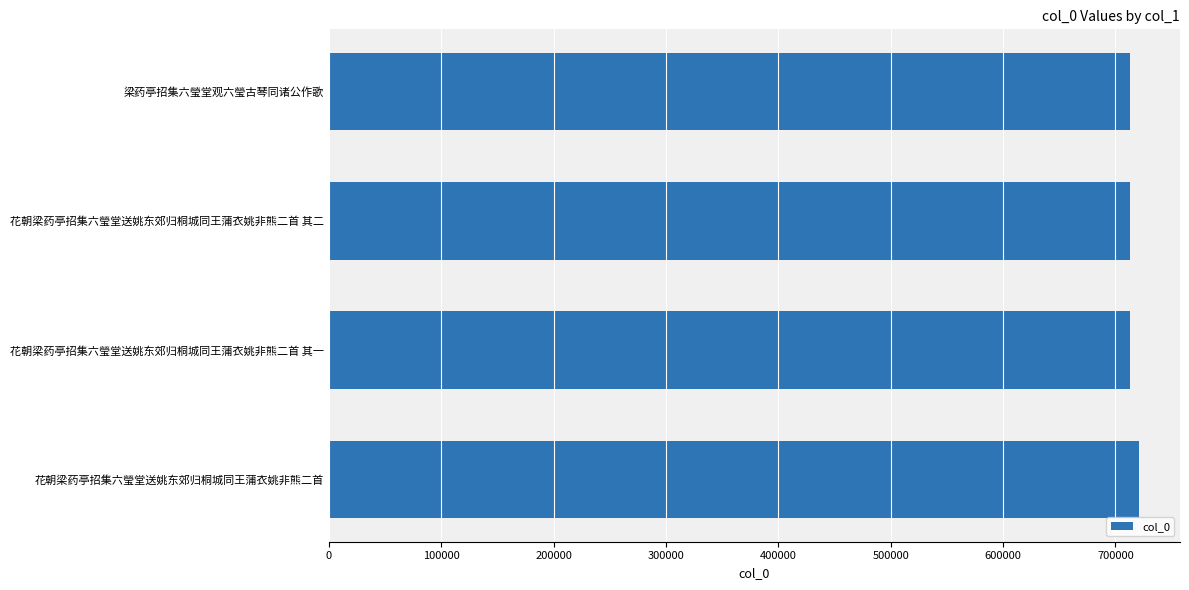

Is it true that the value at 花朝梁药亭招集六瑩堂送姚东郊归桐城同王蒲衣姚非熊二首 其一 is 713354?

True